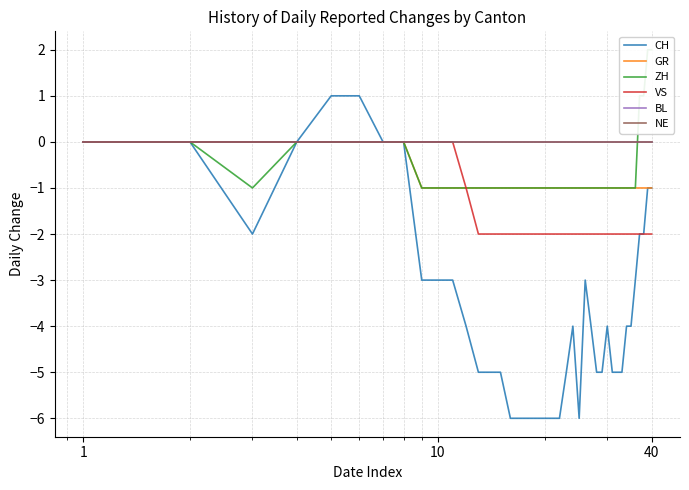

What is the maximum value shown in the chart?

2